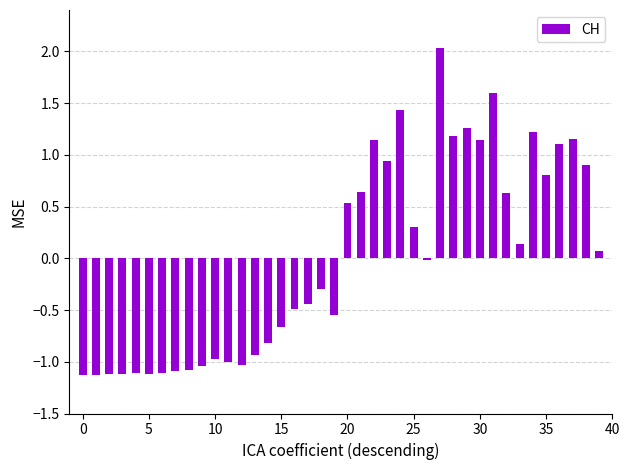

What is the maximum value shown in the chart?

2.0